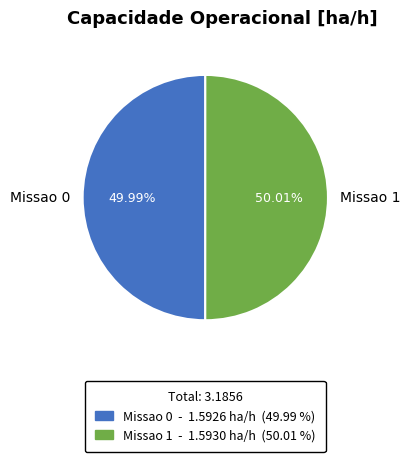

To the nearest percent, what is the average slice percentage?

50%